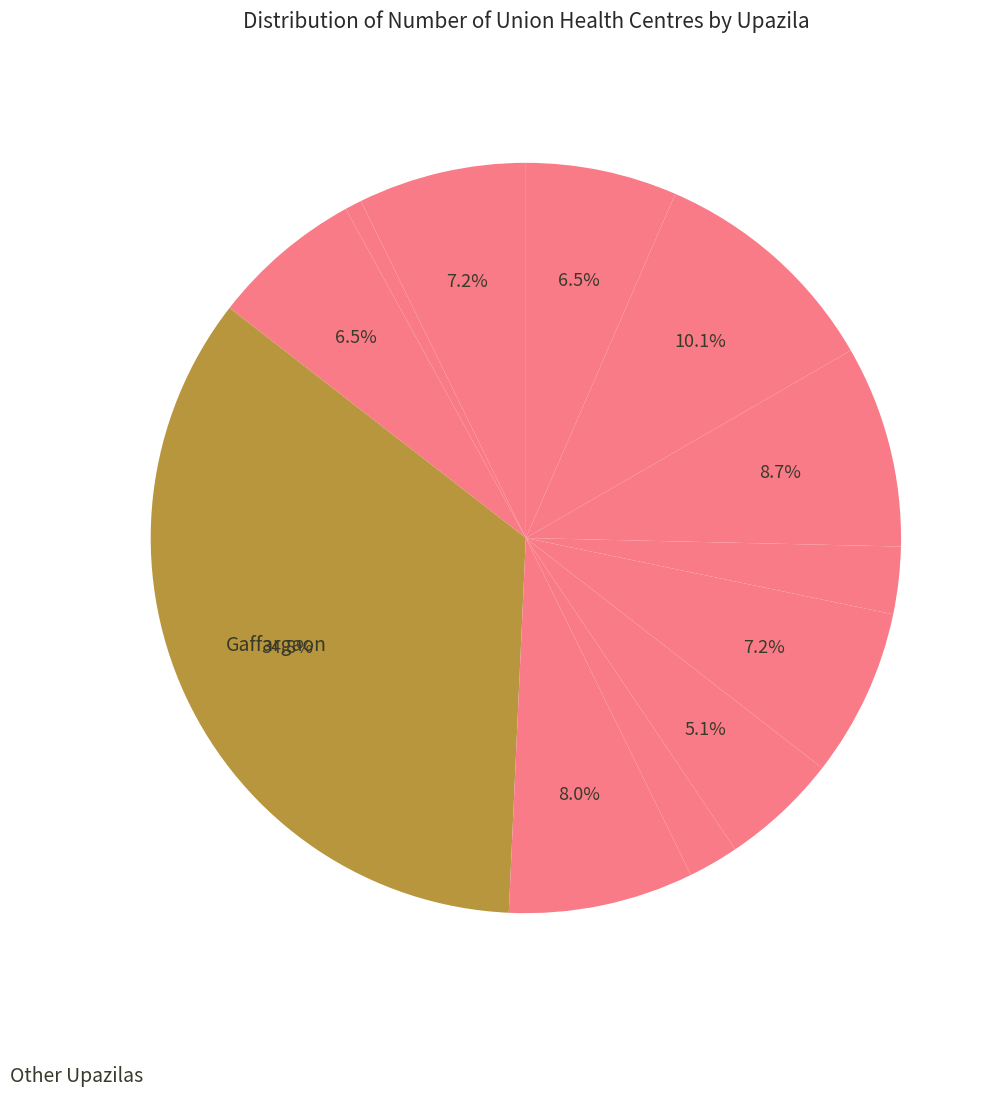

How many slices are in this pie chart?

12